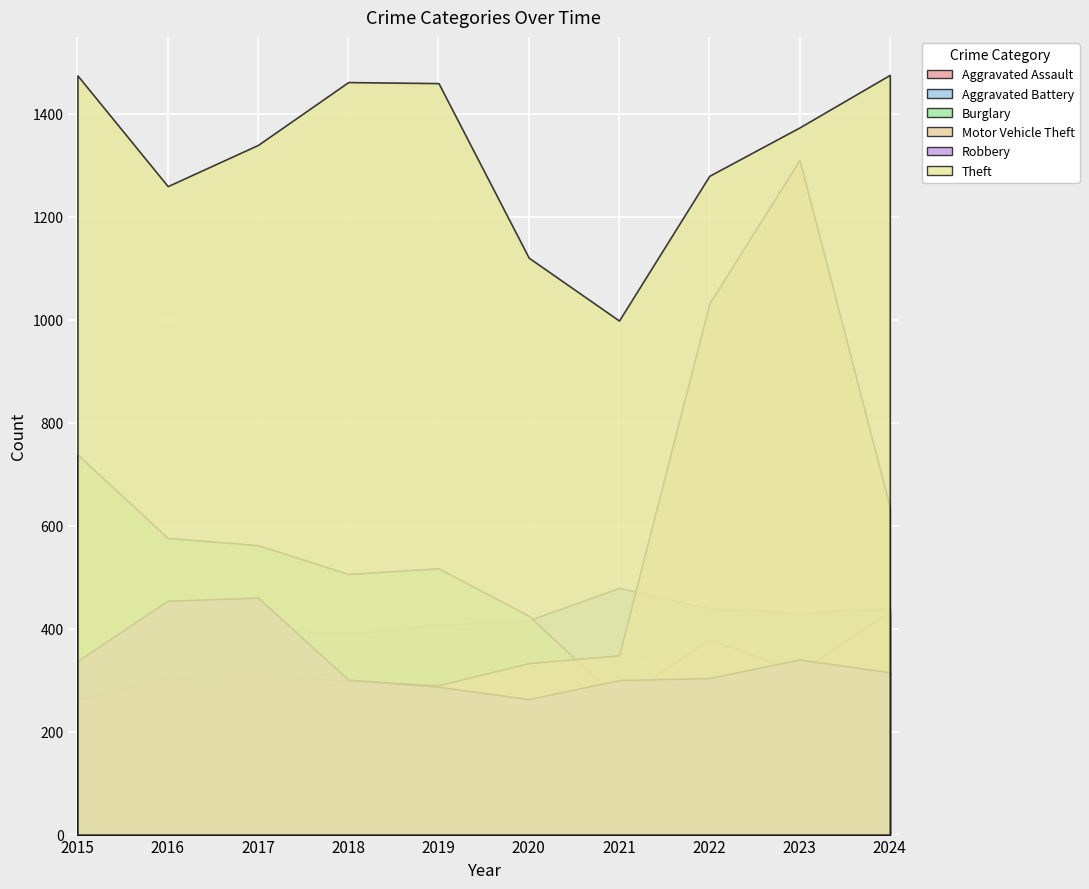

How many interior local valleys does the Robbery series have?

1